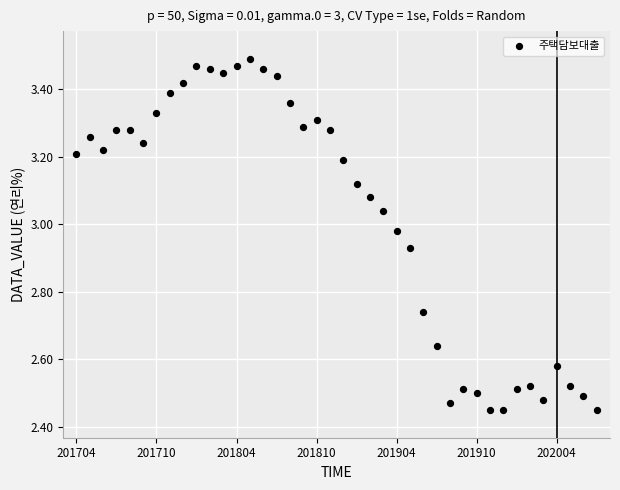

What is the range of Y values (max minus min)?

1.0